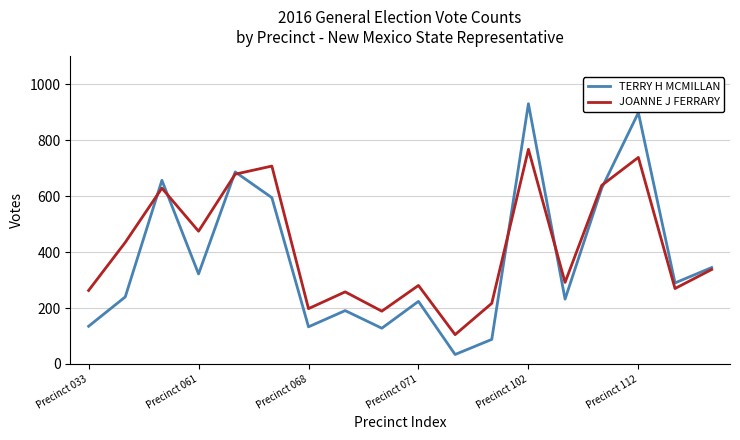

Rank the series by their maximum value, from highest to lowest.

TERRY H MCMILLAN, JOANNE J FERRARY